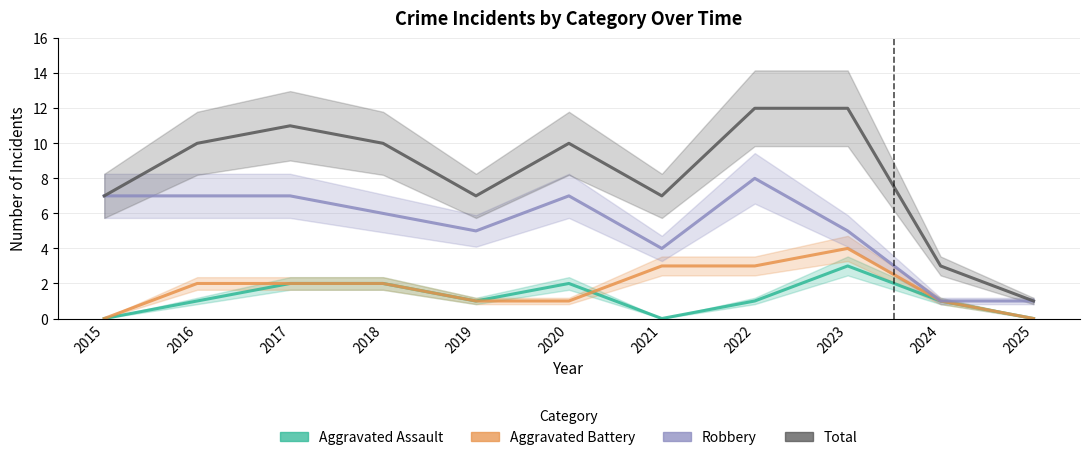

Reading right to left, list all the values displayed in this chart.

Aggravated Assault: 0	1	3	1	0	2	1	2	2	1	0
Aggravated Battery: 0	1	4	3	3	1	1	2	2	2	0
Robbery: 1	1	5	8	4	7	5	6	7	7	7
Total: 1	3	12	12	7	10	7	10	11	10	7